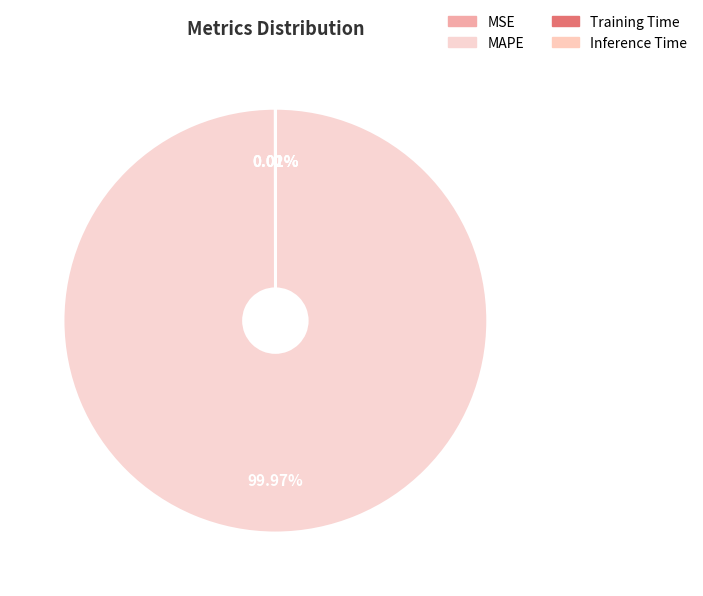

Rank the categories by value from lowest to highest.

Training Time, Inference Time, MSE, MAPE